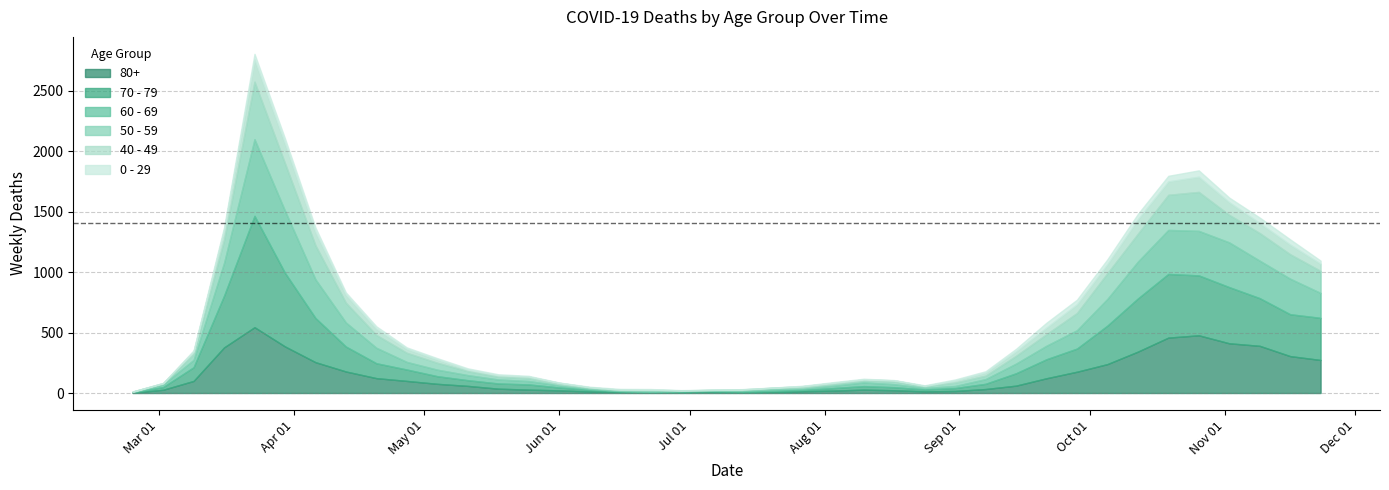

How many distinct data groups are displayed?

6